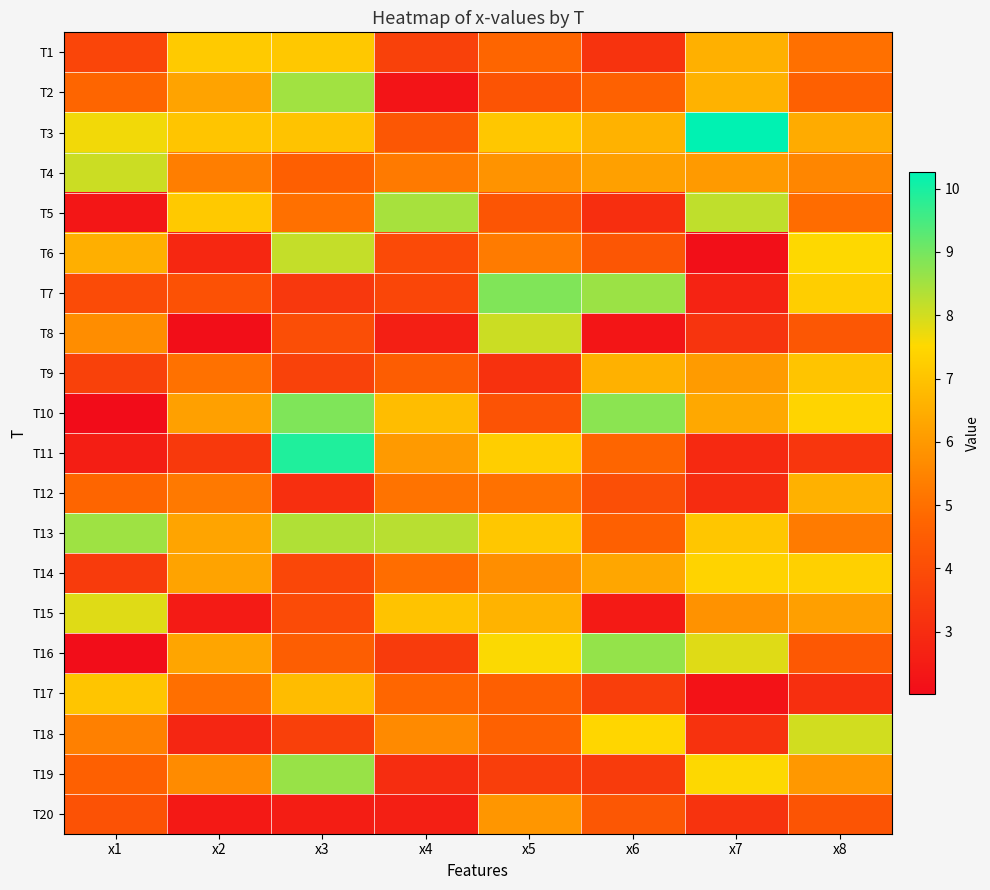

Reading left to right, list all the values displayed in this chart.

T1: x1=3.8	x2=7.2	x3=7.1	x4=3.6	x5=4.8	x6=3.2	x7=6.6	x8=5.0
T2: x1=4.7	x2=6.2	x3=8.5	x4=2.2	x5=4.2	x6=4.6	x7=6.6	x8=4.6
T3: x1=7.7	x2=7.0	x3=7.0	x4=4.3	x5=7.1	x6=6.6	x7=10.3	x8=6.4
T4: x1=8.1	x2=5.4	x3=4.6	x4=5.3	x5=5.9	x6=6.2	x7=6.0	x8=5.5
T5: x1=2.3	x2=7.1	x3=5.0	x4=8.5	x5=4.2	x6=3.1	x7=8.2	x8=4.9
T6: x1=6.5	x2=2.8	x3=8.2	x4=3.9	x5=5.3	x6=4.3	x7=2.1	x8=7.5
T7: x1=4.0	x2=4.1	x3=3.4	x4=3.8	x5=8.9	x6=8.6	x7=2.7	x8=7.3
T8: x1=5.7	x2=2.1	x3=4.1	x4=2.6	x5=8.1	x6=2.3	x7=3.2	x8=4.3
T9: x1=3.6	x2=5.0	x3=3.7	x4=4.5	x5=3.2	x6=6.6	x7=6.1	x8=7.0
T10: x1=2.0	x2=6.2	x3=8.9	x4=6.9	x5=4.2	x6=8.8	x7=6.4	x8=7.4
T11: x1=2.6	x2=3.4	x3=9.9	x4=6.0	x5=7.3	x6=4.7	x7=2.9	x8=3.3
T12: x1=4.8	x2=5.2	x3=3.1	x4=5.1	x5=5.0	x6=4.1	x7=3.0	x8=6.6
T13: x1=8.5	x2=6.3	x3=8.3	x4=8.3	x5=7.1	x6=4.6	x7=7.1	x8=5.3
T14: x1=3.5	x2=6.2	x3=3.8	x4=5.0	x5=5.7	x6=6.3	x7=7.4	x8=7.3
T15: x1=7.9	x2=2.5	x3=3.9	x4=7.0	x5=6.6	x6=2.4	x7=5.8	x8=6.1
T16: x1=2.0	x2=6.3	x3=4.5	x4=3.5	x5=7.5	x6=8.7	x7=7.9	x8=4.3
T17: x1=7.0	x2=5.0	x3=6.8	x4=4.8	x5=4.5	x6=3.5	x7=2.2	x8=3.1
T18: x1=5.4	x2=2.8	x3=3.6	x4=5.6	x5=4.6	x6=7.4	x7=3.2	x8=8.0
T19: x1=4.6	x2=5.7	x3=8.6	x4=3.0	x5=3.5	x6=3.5	x7=7.5	x8=6.0
T20: x1=4.2	x2=2.4	x3=2.5	x4=2.6	x5=5.9	x6=4.3	x7=3.2	x8=4.2